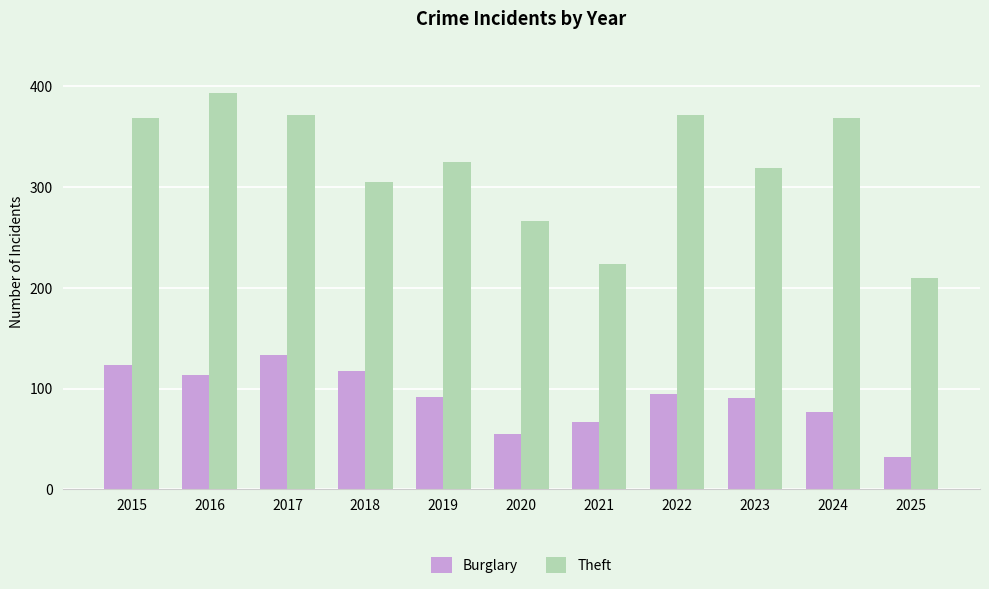

At 2017, list the series in order from smallest to largest.

Burglary, Theft